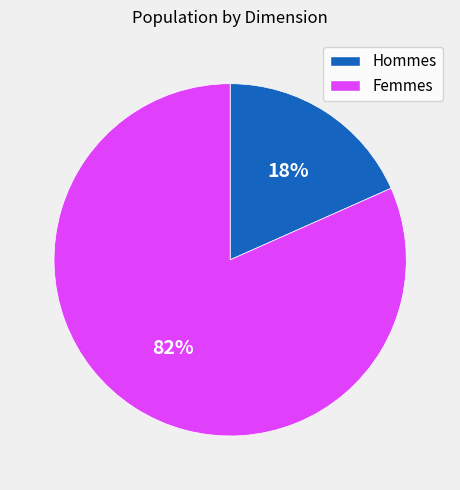

What is the largest slice in the pie chart?

Femmes